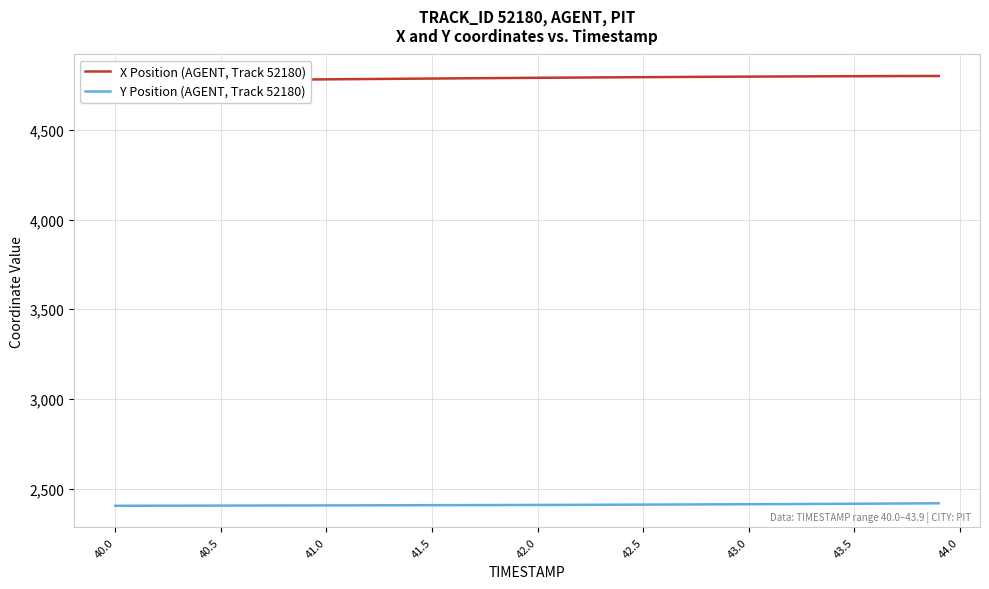

What is the maximum value for Y Position (AGENT, Track 52180)?

2418.1